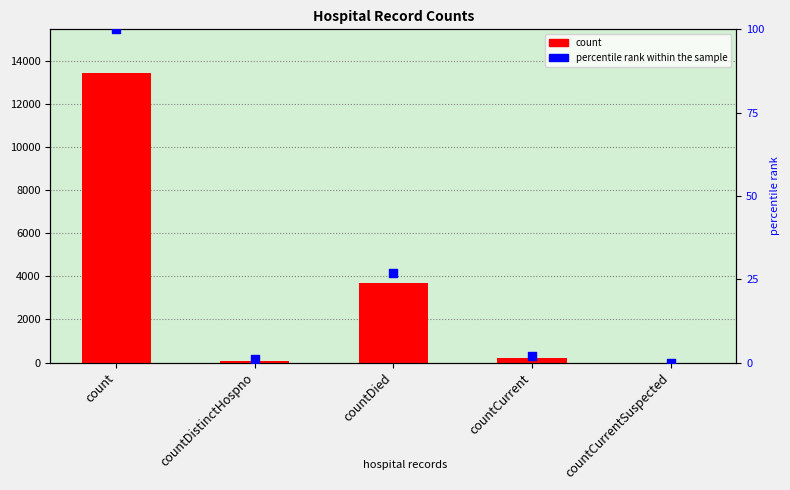

What is the total value across all series at countDied?

3713